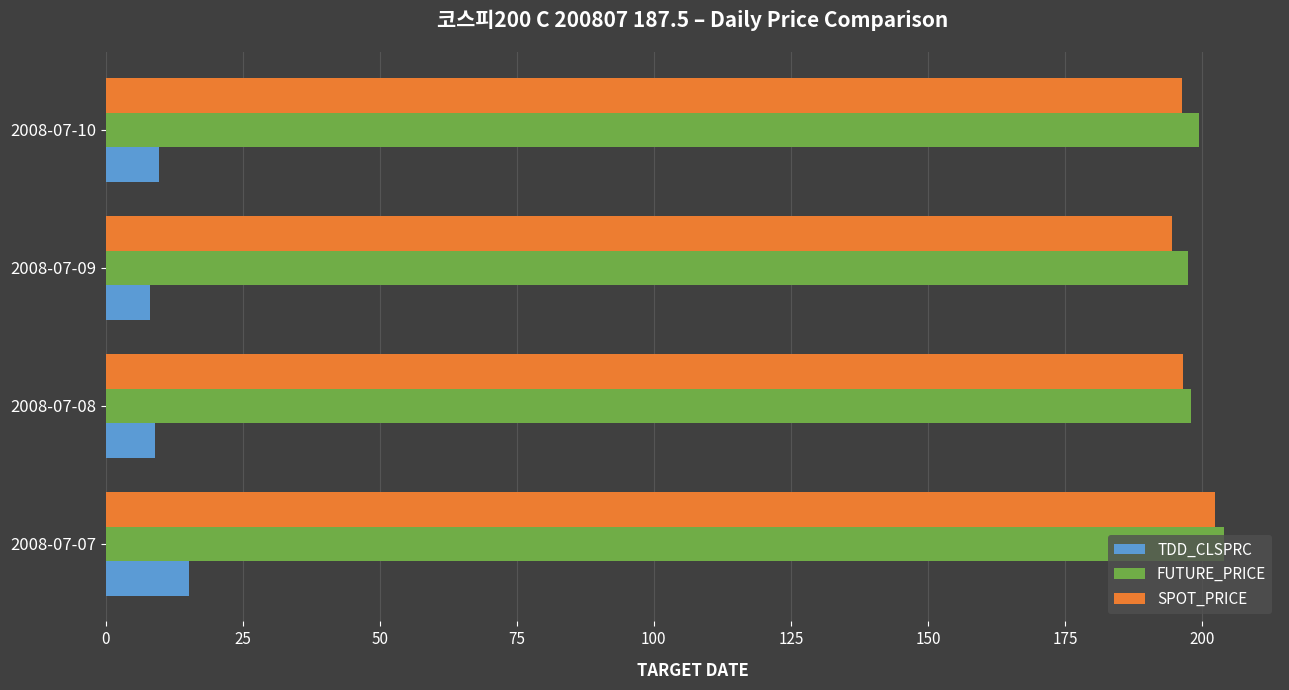

What is the average value of the FUTURE_PRICE series?

199.8